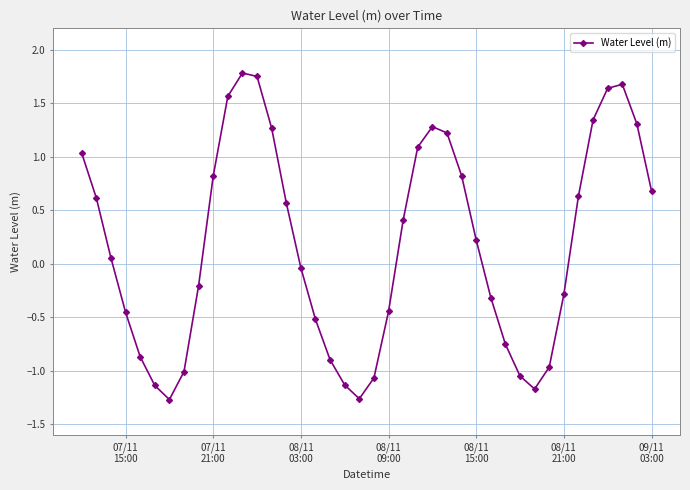

Does the chart have visible grid lines?

Yes